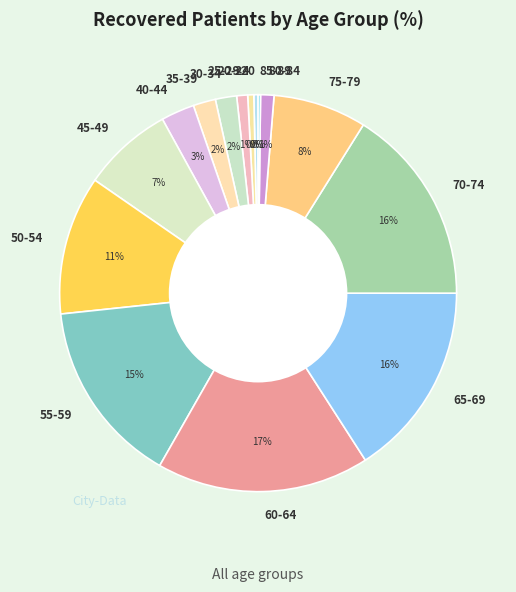

What is the ratio of the value at 25-29 to the value at <20?

2.6